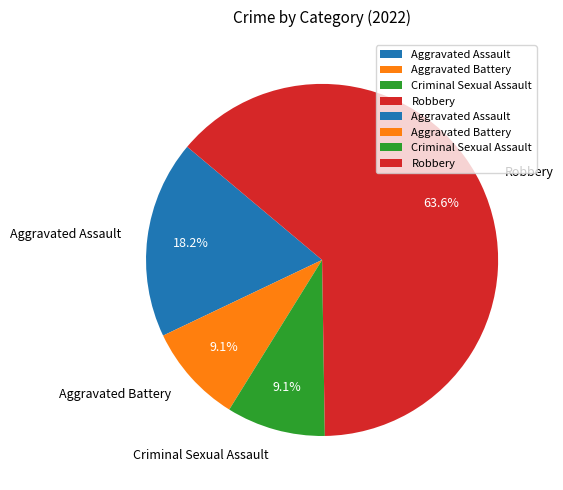

To the nearest percent, what is the combined percentage of Robbery and Criminal Sexual Assault?

73%